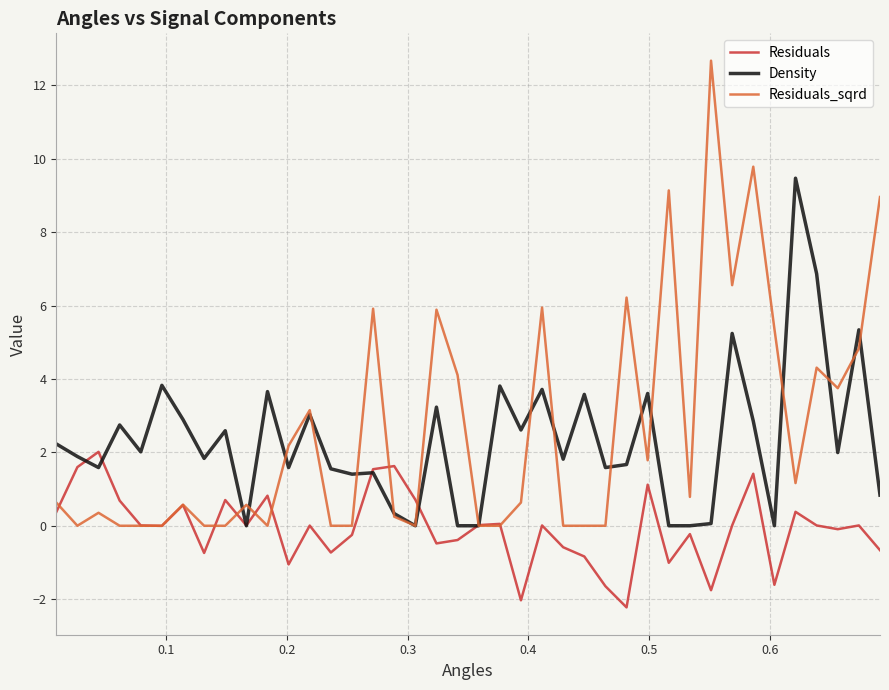

What is the smallest value displayed?

-2.2